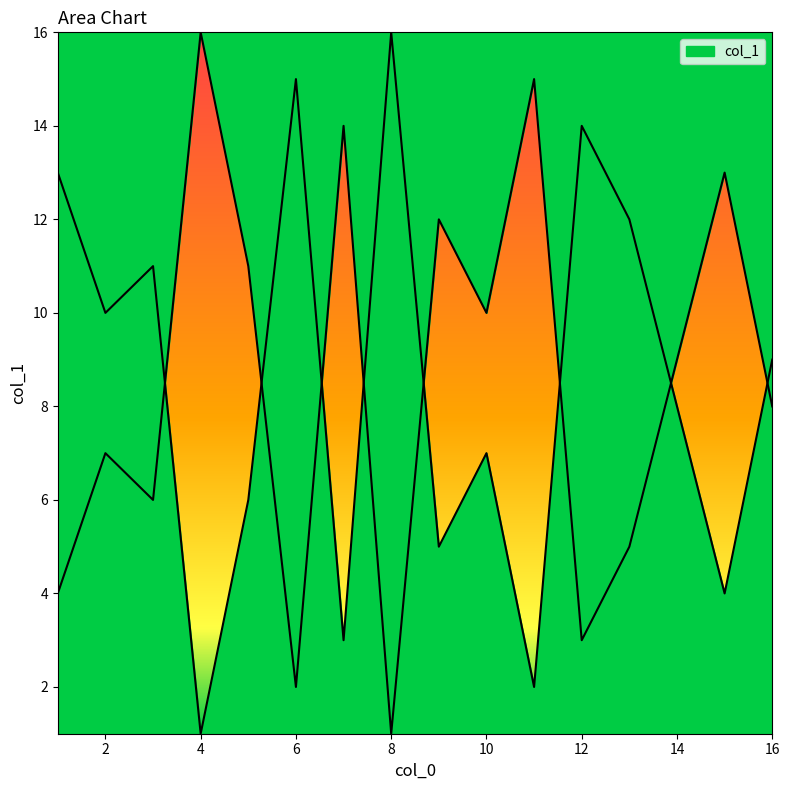

Reading right to left, extract all data points from this chart.

8=16	6=15	12=14	1=13	13=12	3=11	2=10	16=9	14=8	10=7	5=6	9=5	15=4	7=3	11=2	4=1